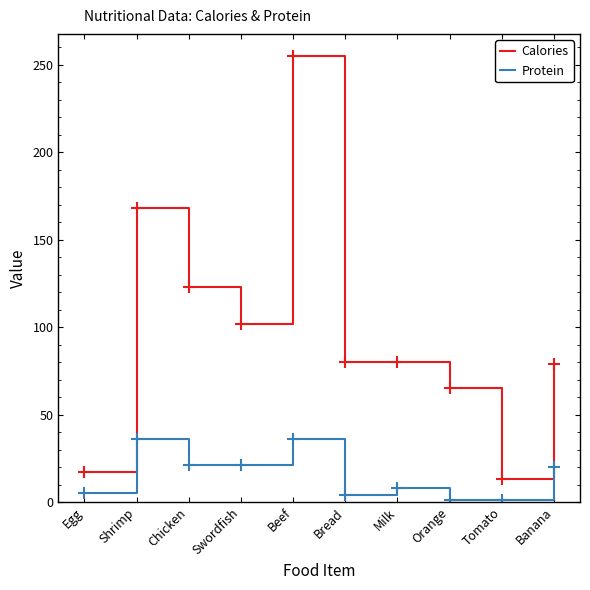

What is the greatest value displayed?

255